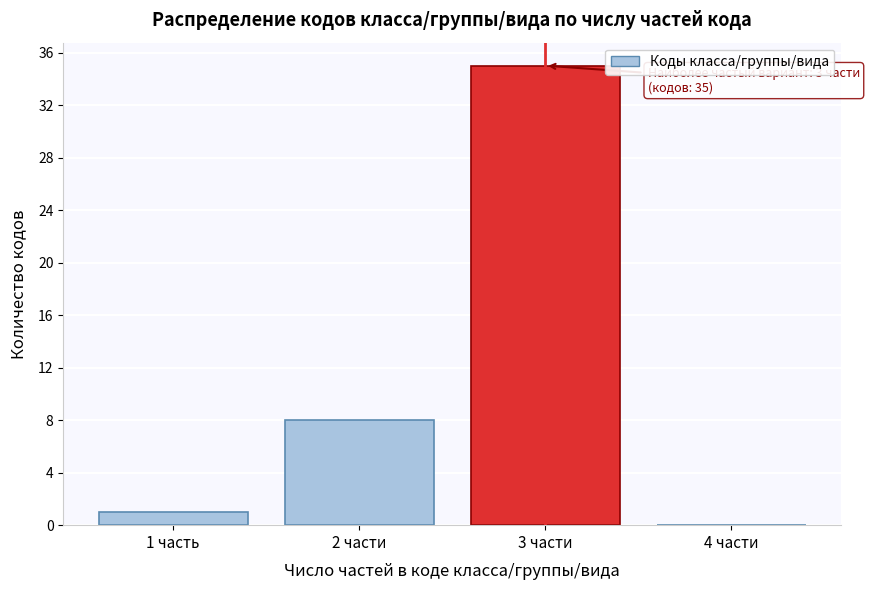

Reading right to left, what are all the values shown in this chart?

4 части=0	3 части=35	2 части=8	1 часть=1